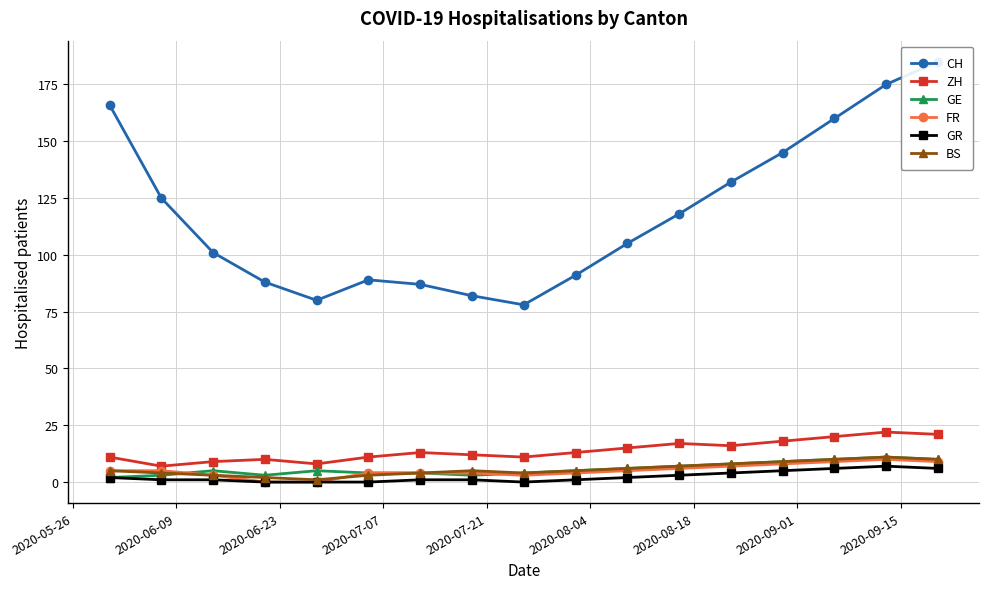

What is the lowest value of the ZH series?

7